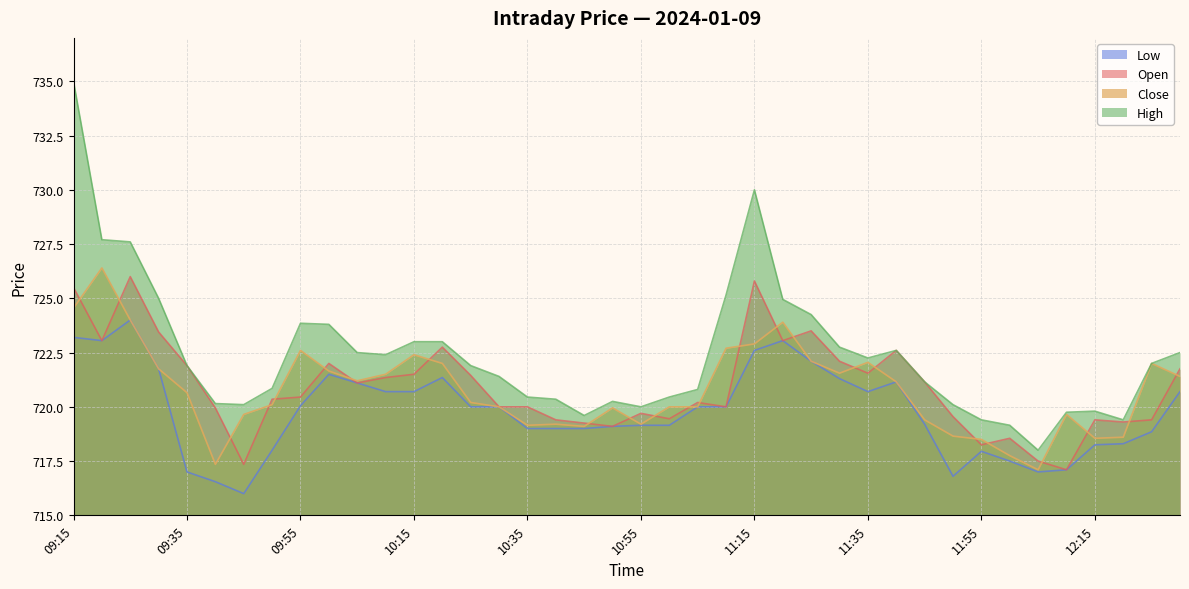

What is the label of the 17th point from the right?

11:10